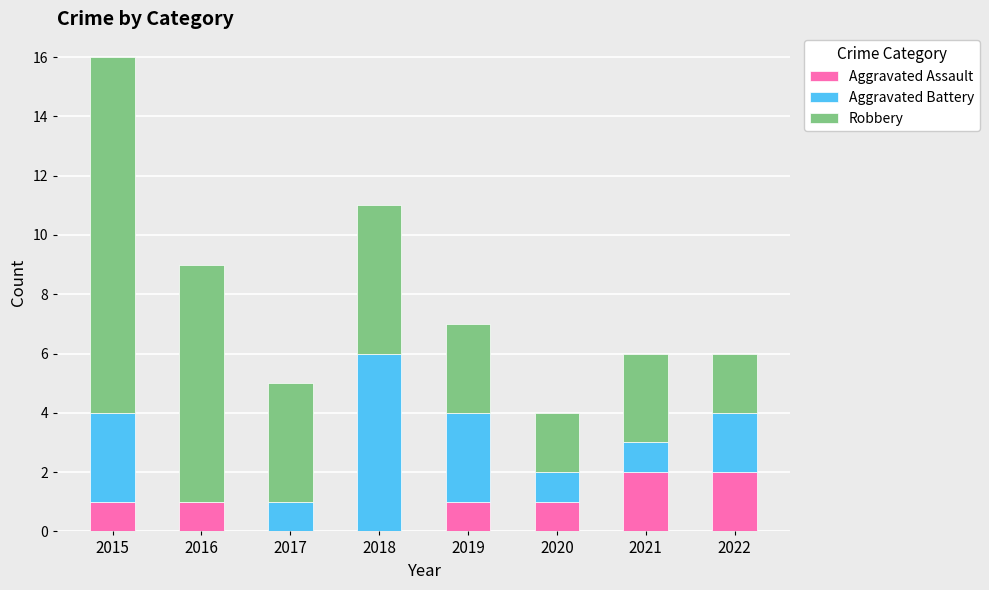

Reading left to right, list the values for the Aggravated Assault series.

2015=1	2016=1	2017=0	2018=0	2019=1	2020=1	2021=2	2022=2